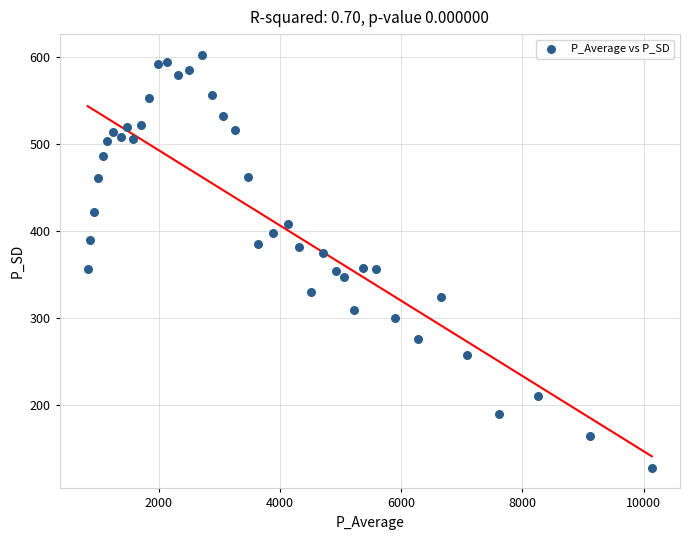

What is the range of Y values (max minus min)?

474.3